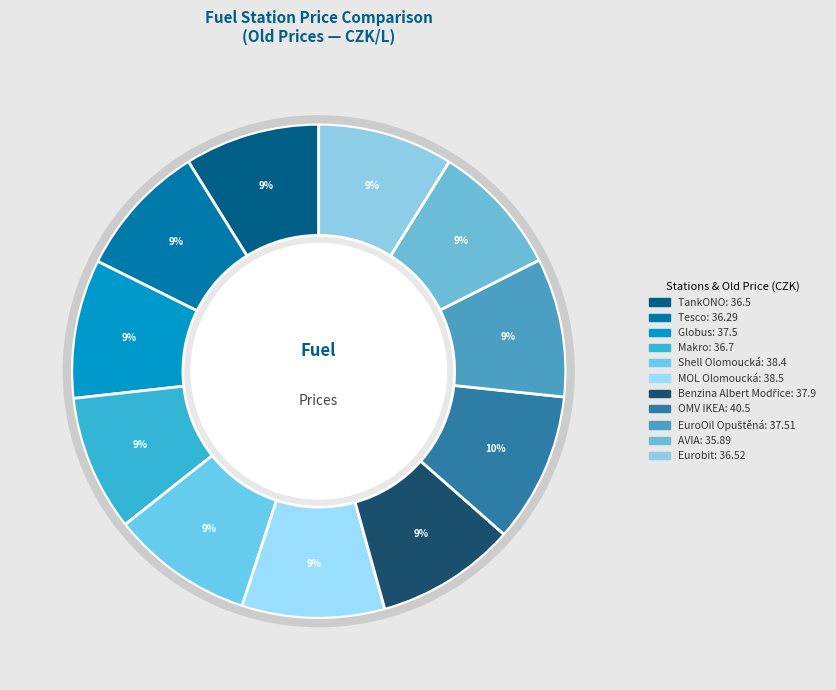

Rank the categories by value from lowest to highest.

AVIA, Tesco, TankONO, Eurobit, Makro, Globus, EuroOil Opuštěná, Benzina Albert Modřice, Shell Olomoucká, MOL Olomoucká, OMV IKEA